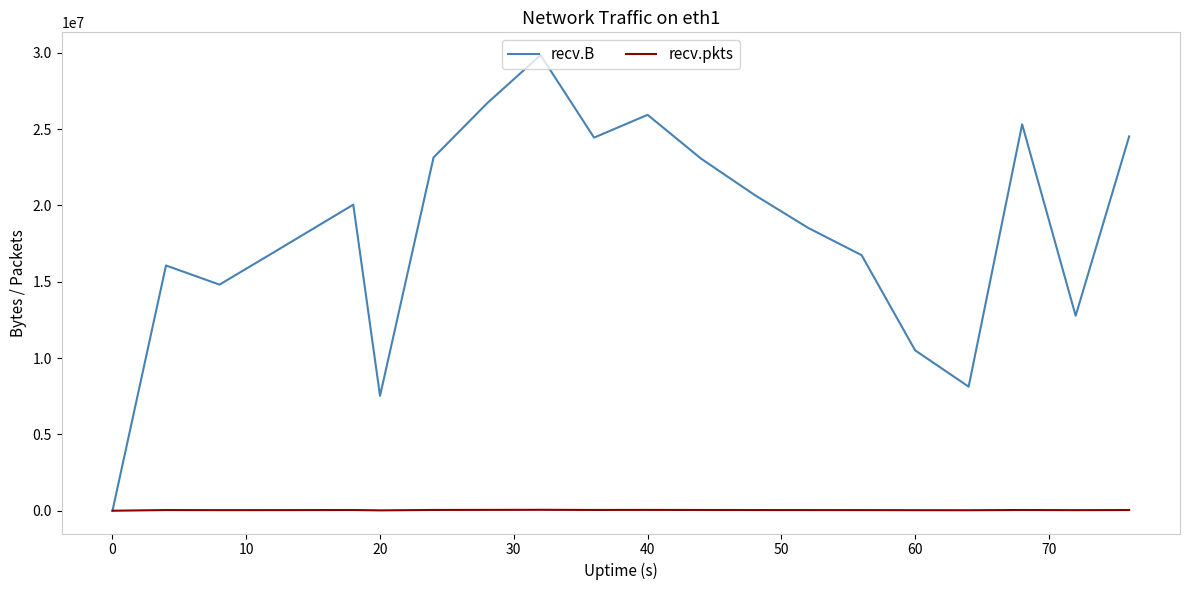

Count the number of data series in this chart.

2